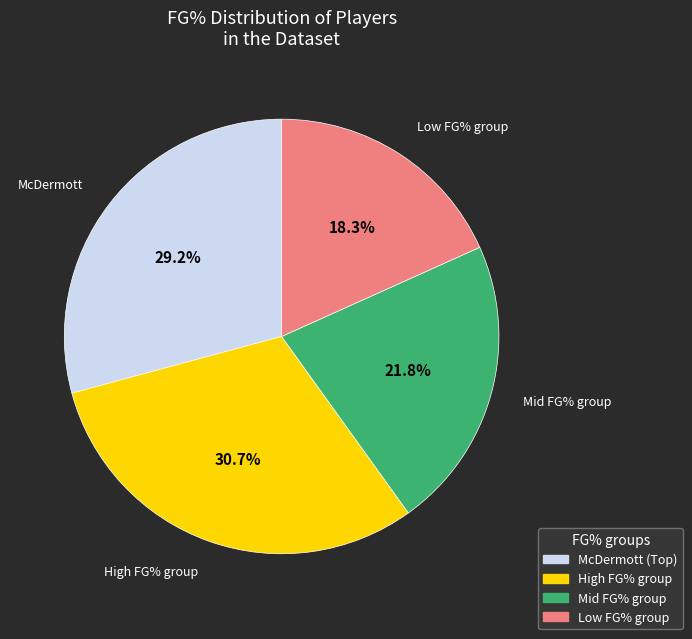

Is there any slice that represents more than half of the pie?

No